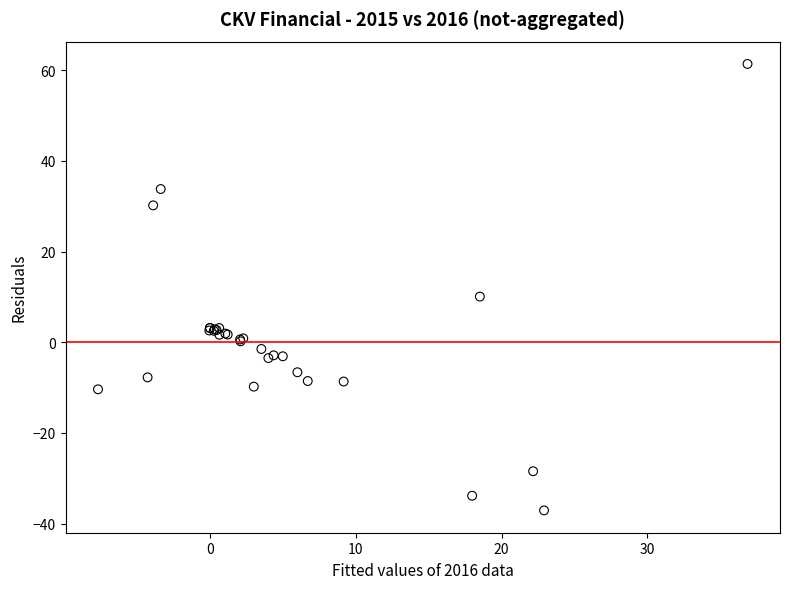

What Y value in the scatter plot is closest to 12?

10.1